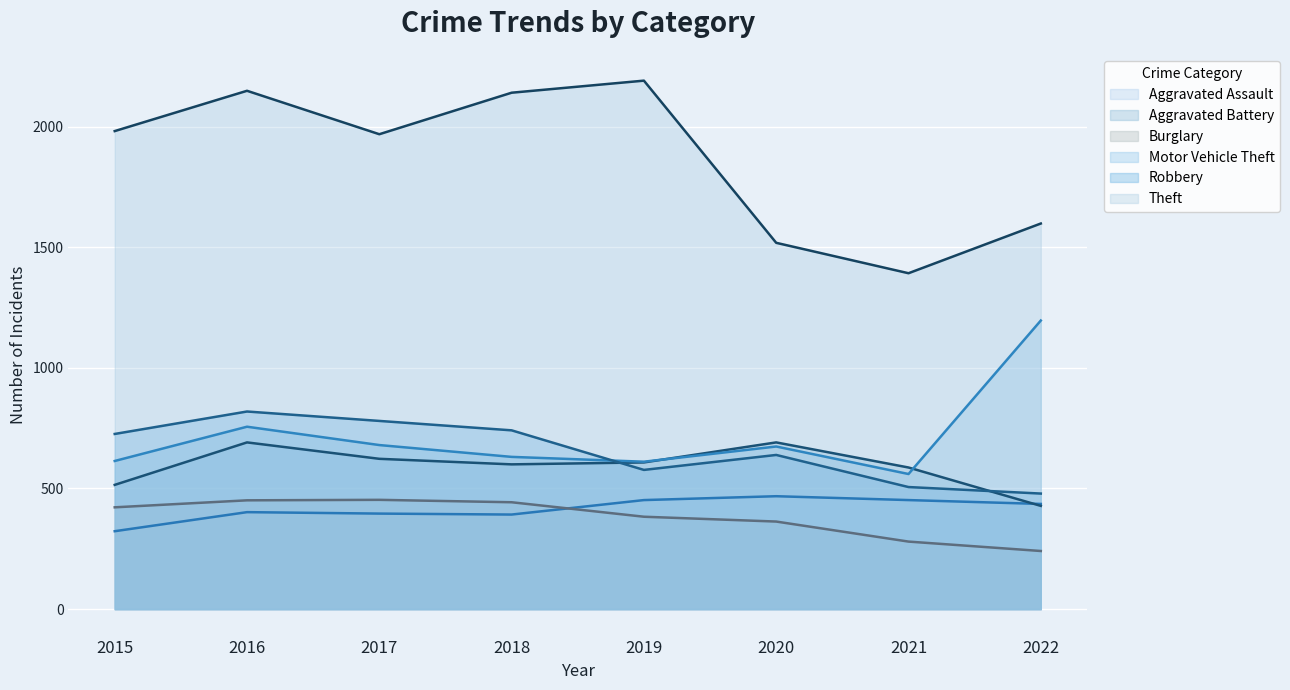

Does the chart display data point markers on the line(s)?

No